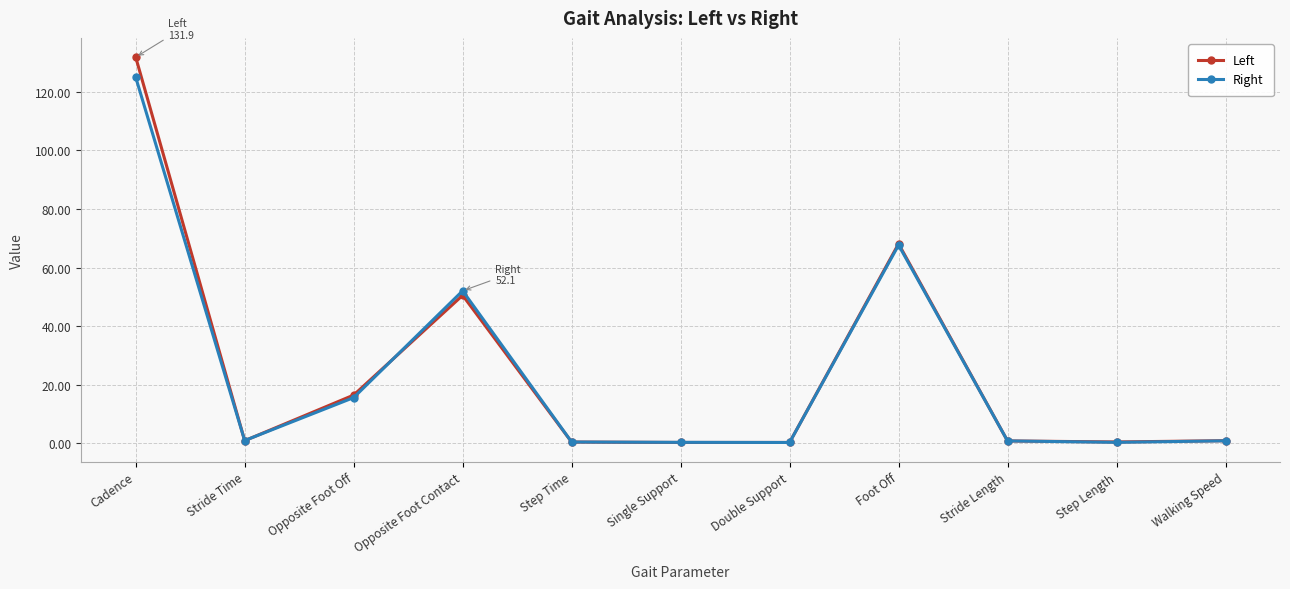

What is the lowest value of the Right series?

0.3